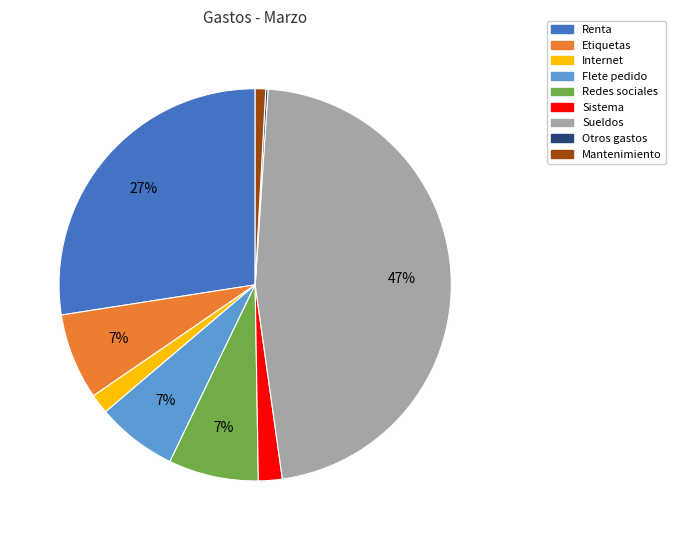

Which slice is the largest?

Sueldos